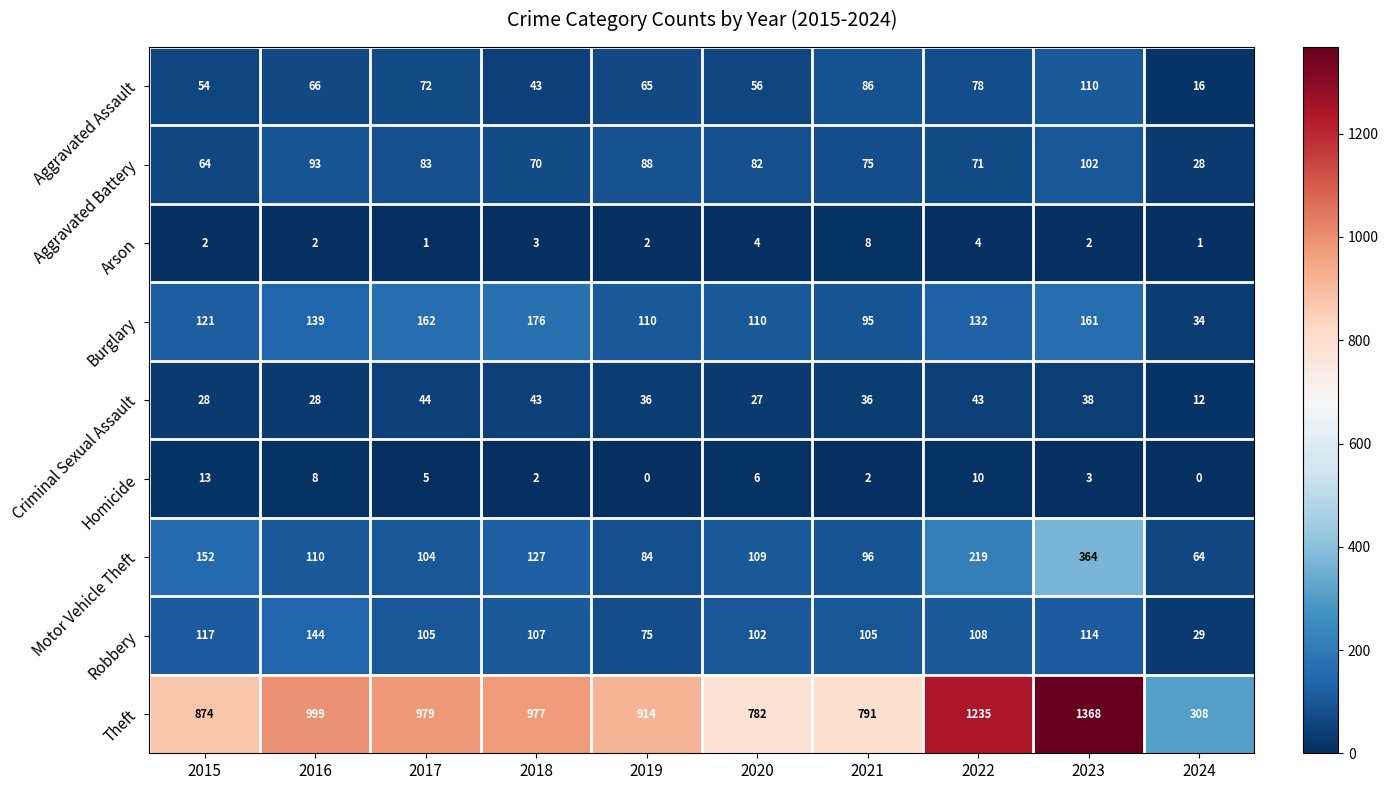

What is the highest value of the Motor Vehicle Theft series?

364